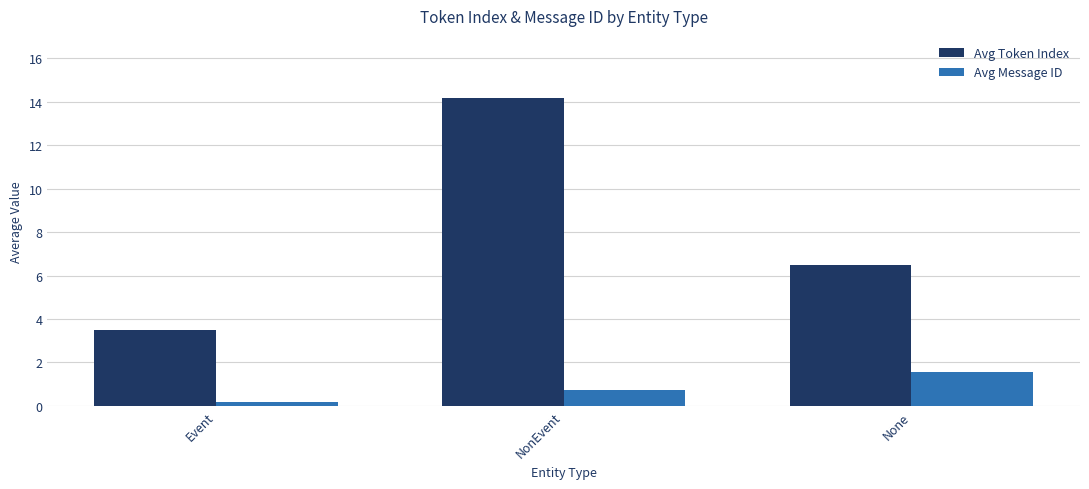

What is the lowest value of the Avg Token Index series?

3.5